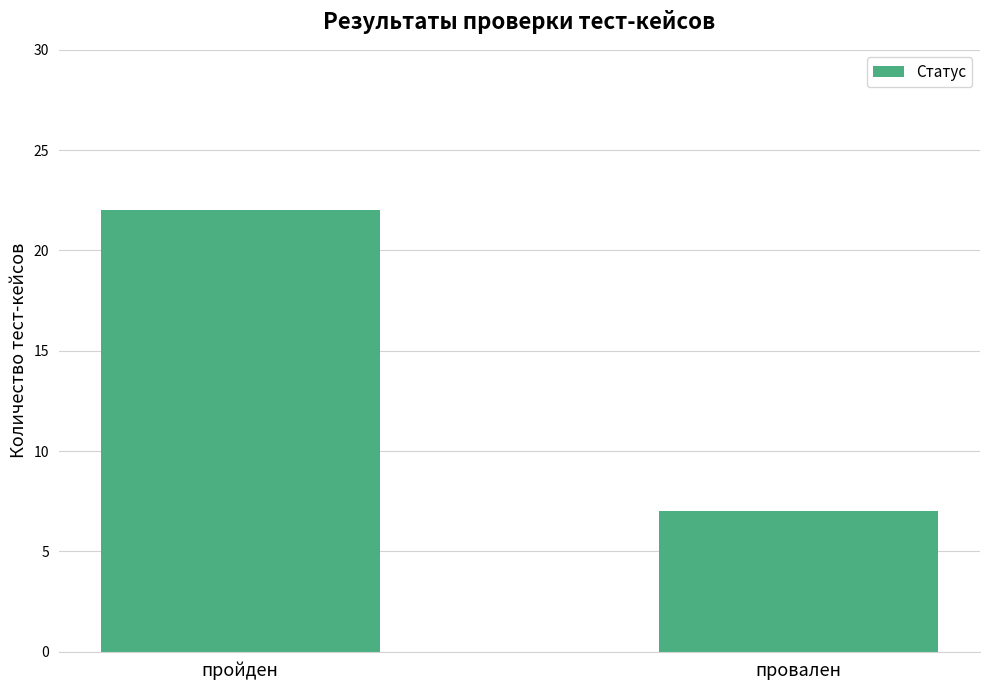

Rank the categories by value from lowest to highest.

провален, пройден